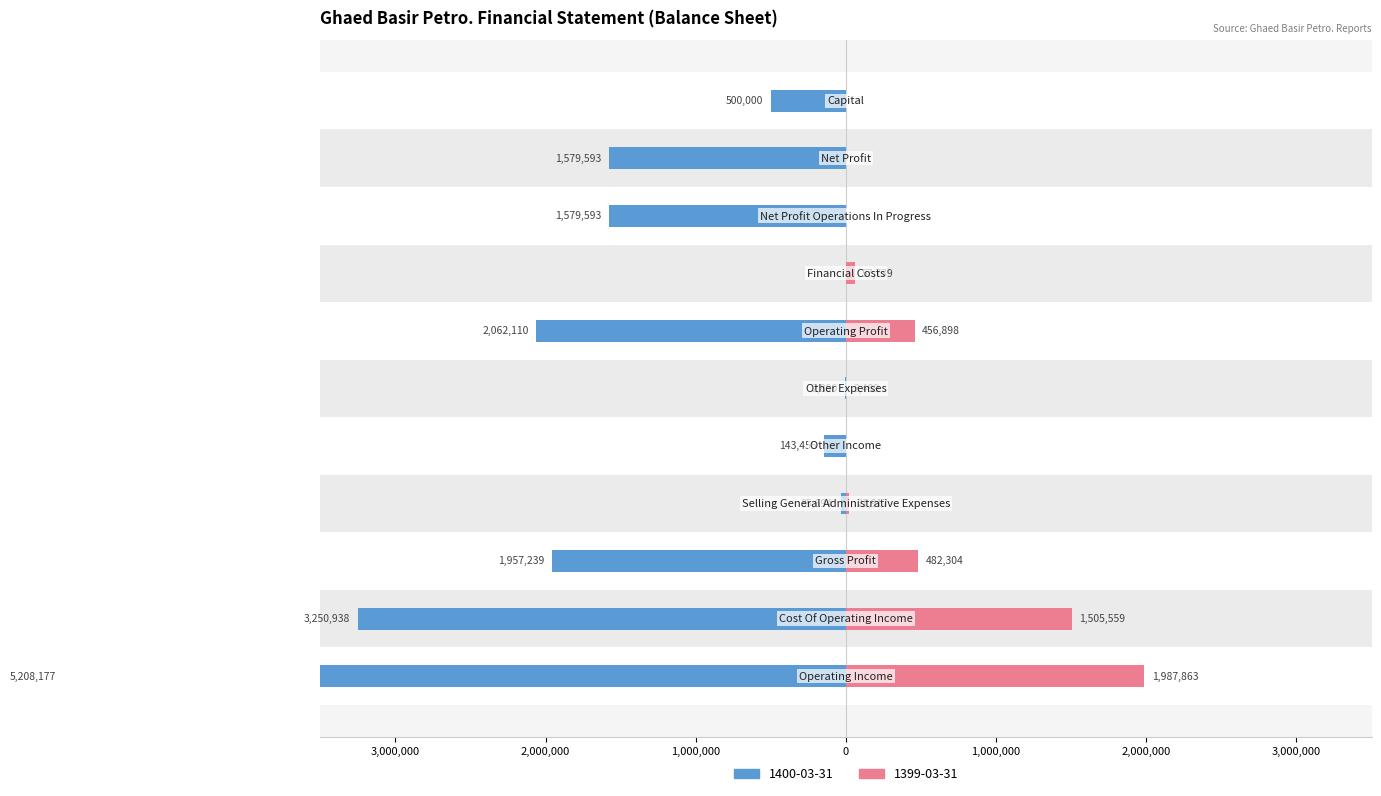

Between selling_general_administrative_expenses and operating_profit, which is larger?

operating_profit